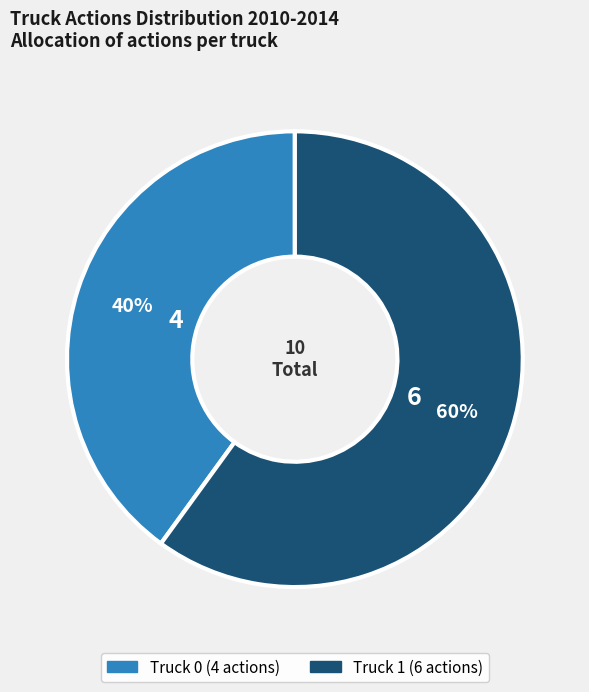

What is the majority slice?

Truck 1